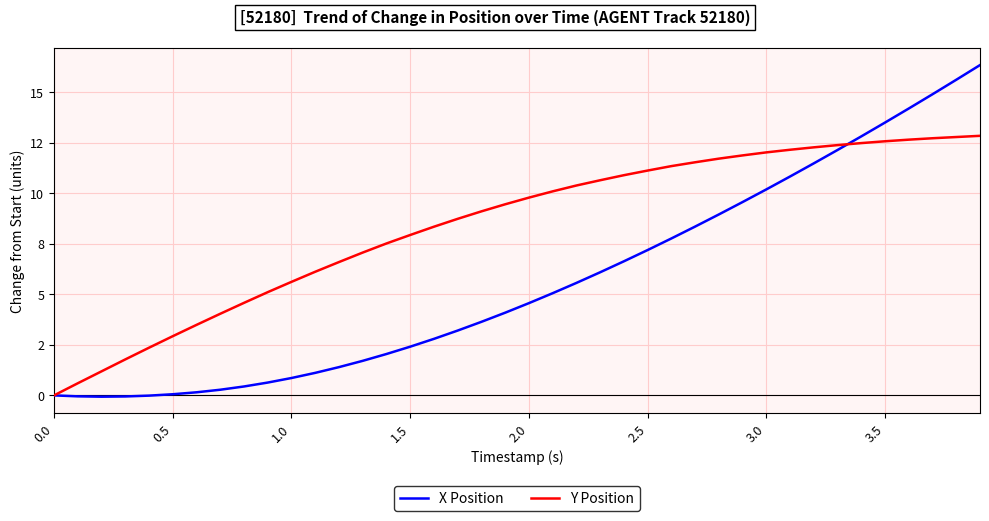

Does the chart have visible grid lines?

Yes